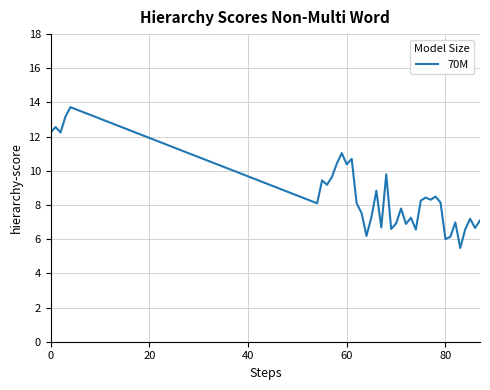

What is the maximum value shown in the chart?

13.7